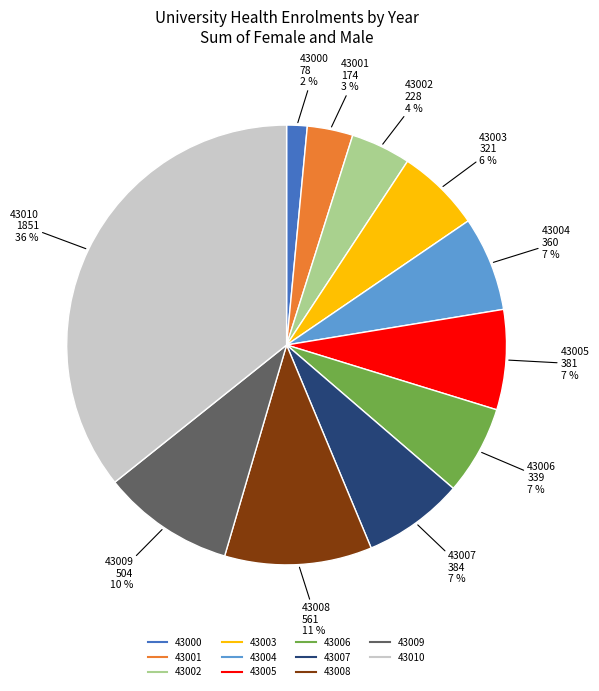

Count the number of slices in the pie.

11